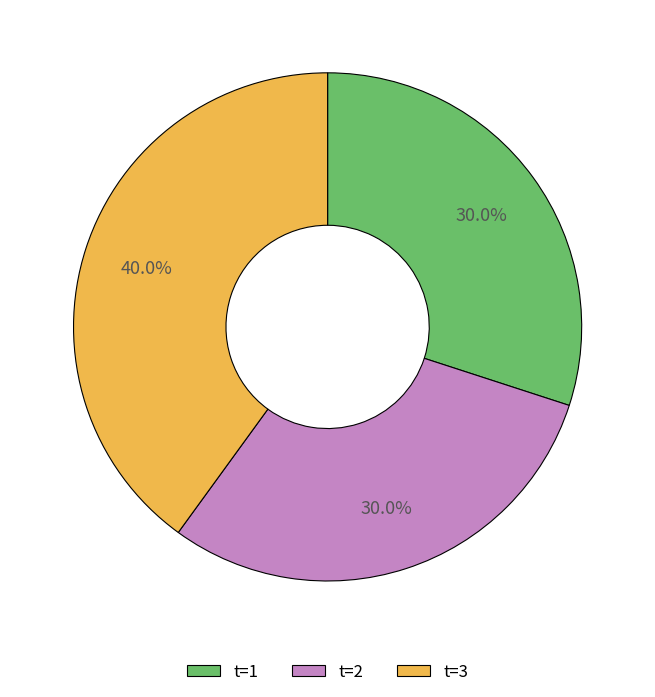

Does any single category account for the majority?

No